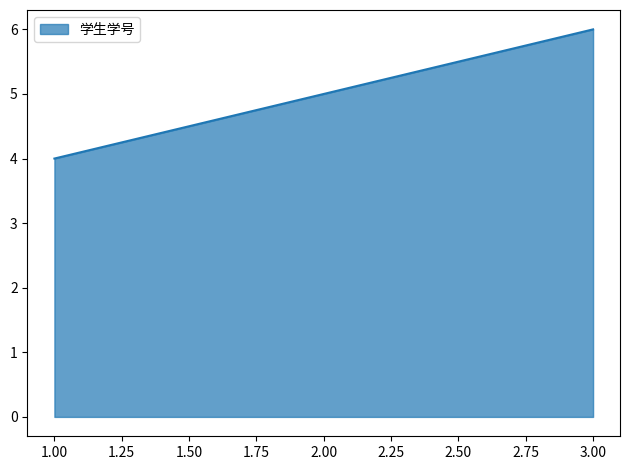

What position from the left is 3.00?

3